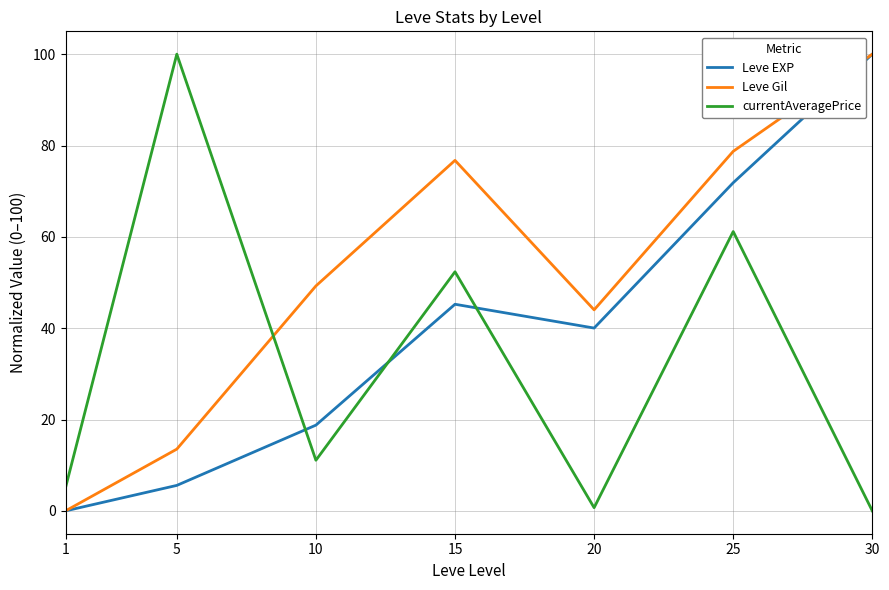

How many values in currentAveragePrice are above zero?

6